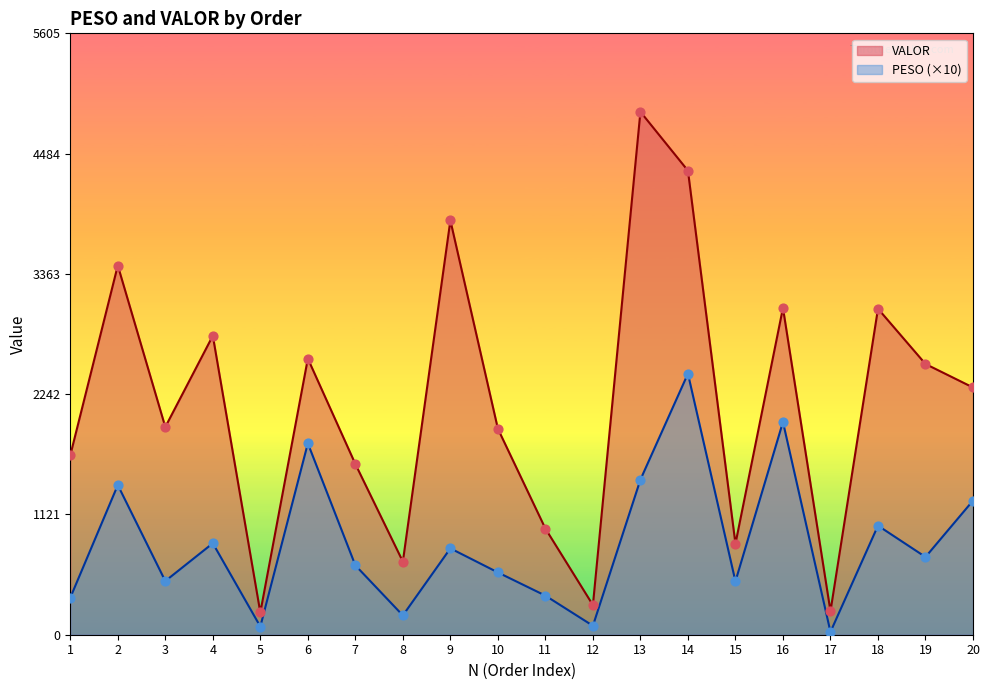

Which series has the widest spread of Y values?

VALOR